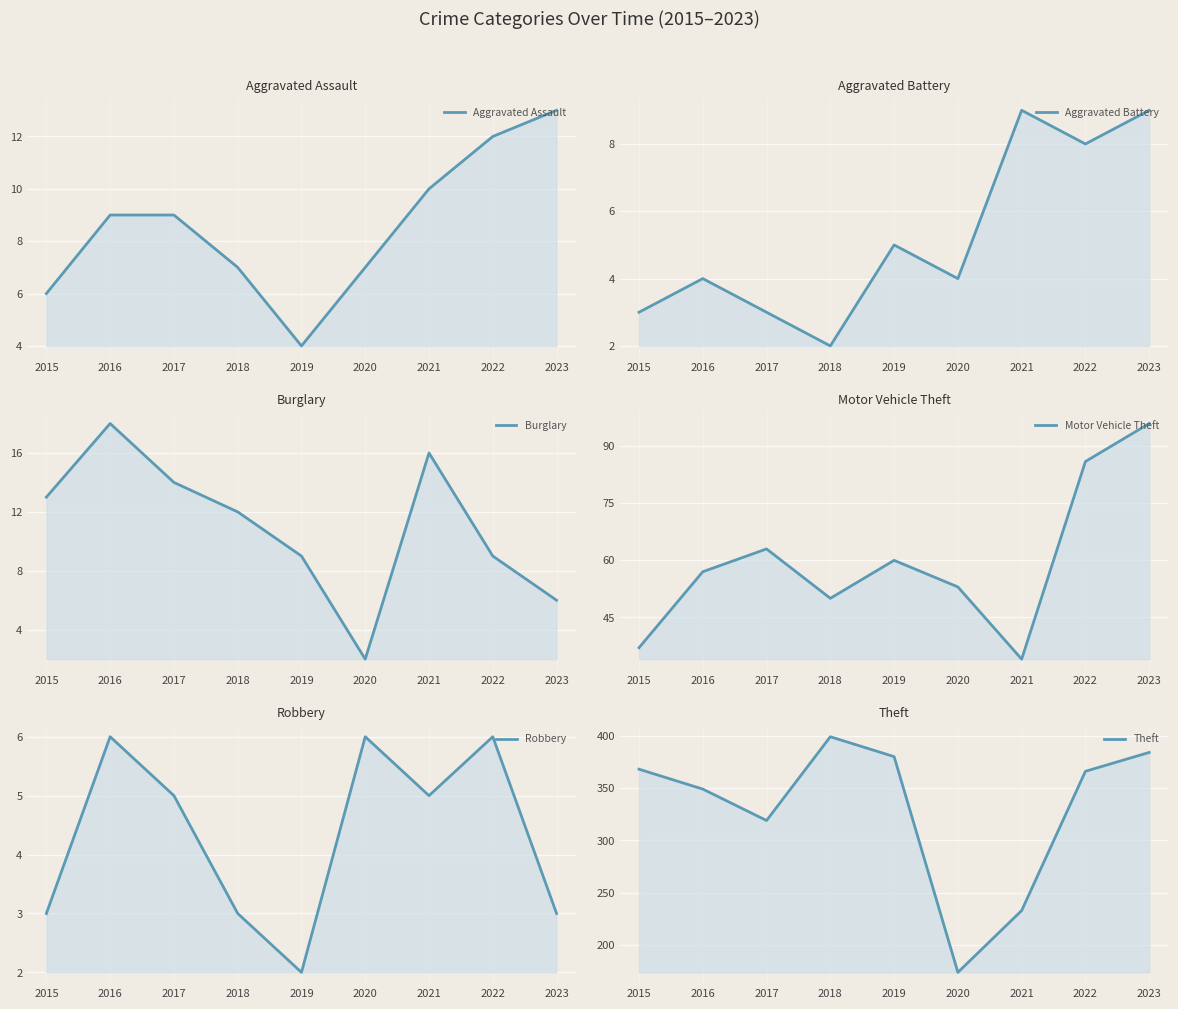

Between 2015 and 2021, which is larger?

2021